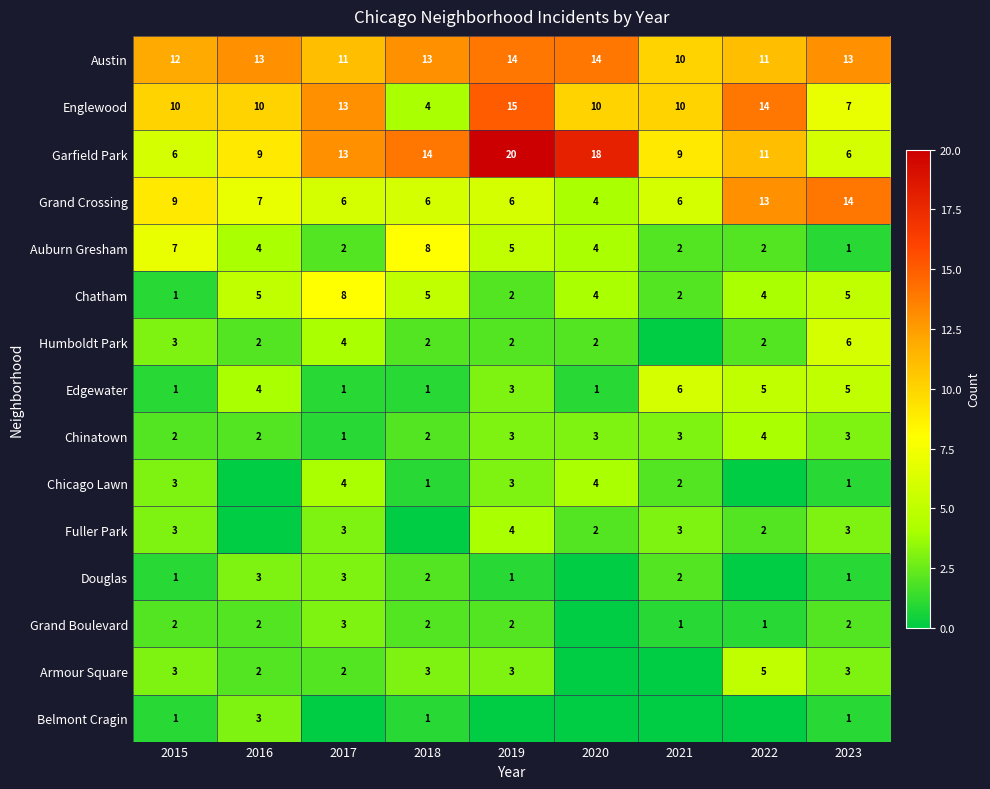

Is the value of Chatham at 2017 greater than the value of Grand Boulevard at 2015?

Yes